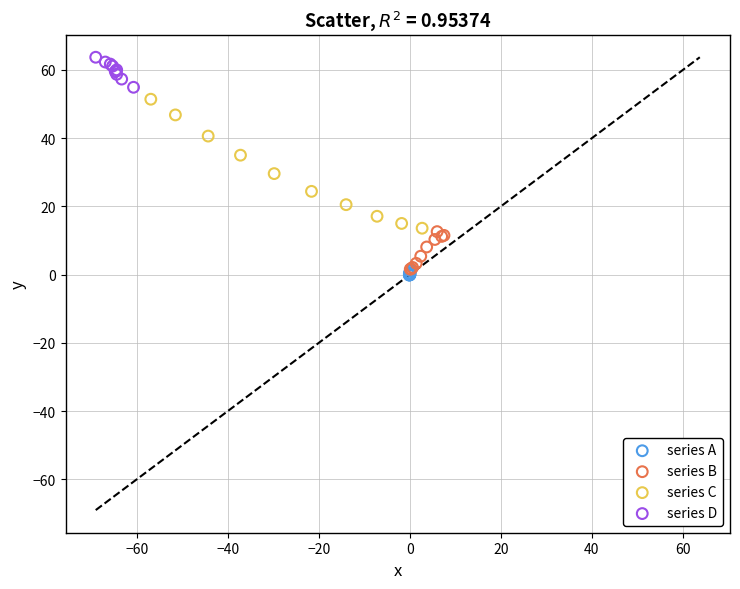

Which series reaches the maximum Y coordinate?

series D